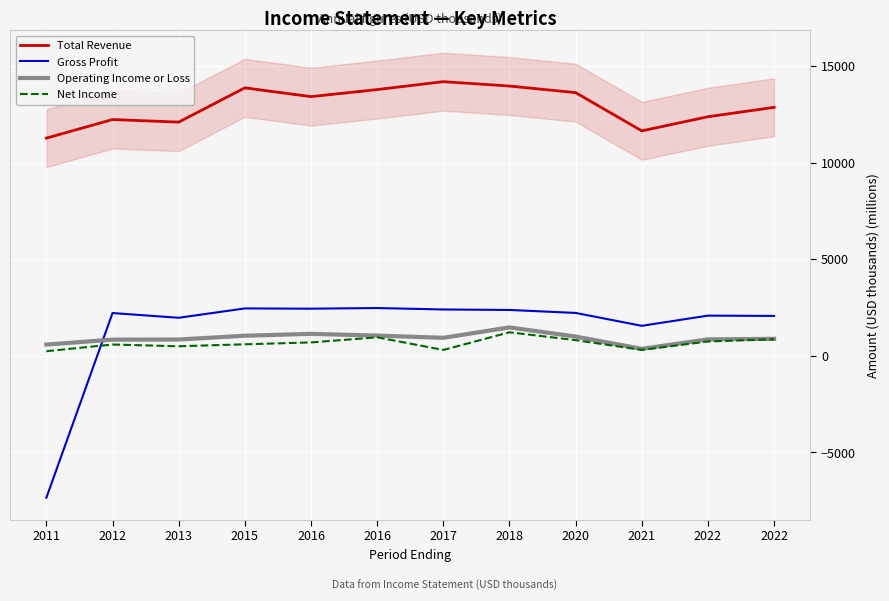

What value does the Total Revenue series have at 2011?

11275